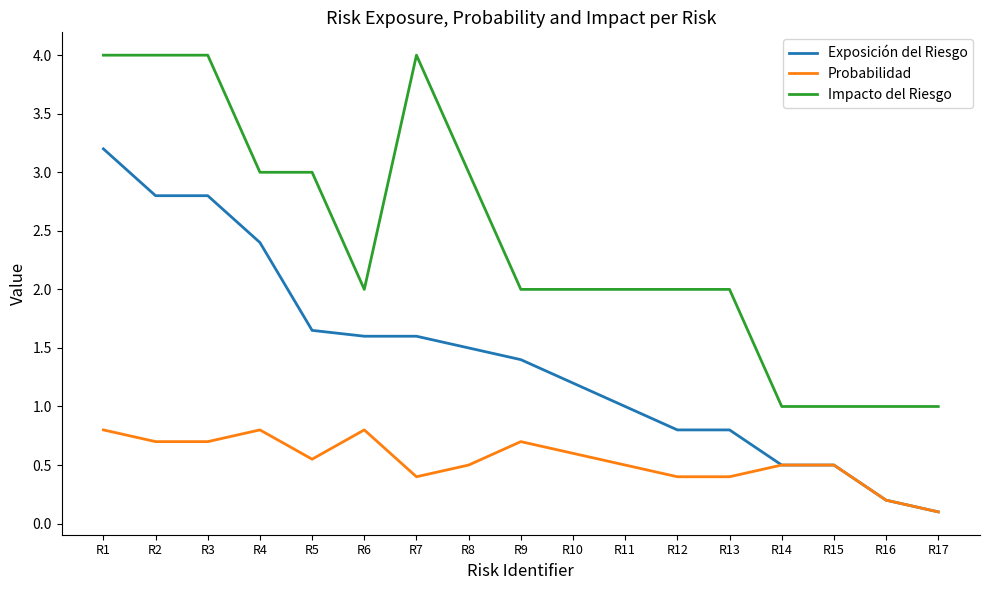

At which category does Probabilidad reach its first local peak?

R4